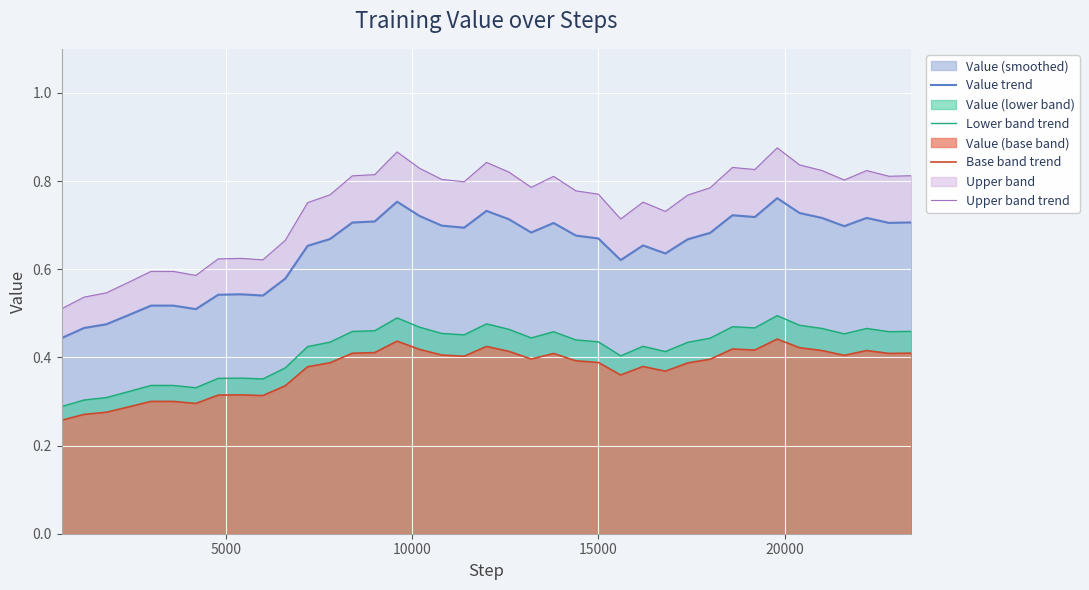

What is the value of the Upper band trend point at the 26th from the left?

0.7